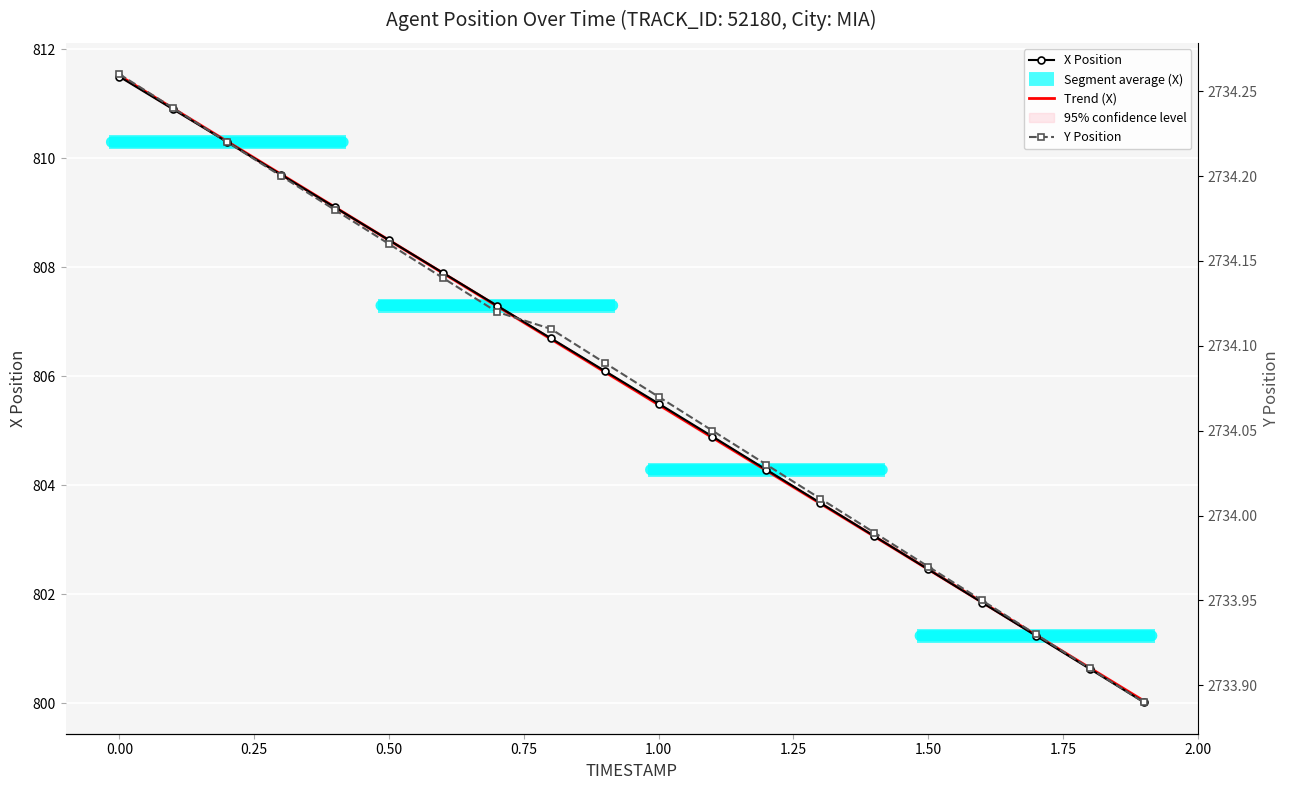

The Y series shows 2734.2 at 0.1. True or false?

True